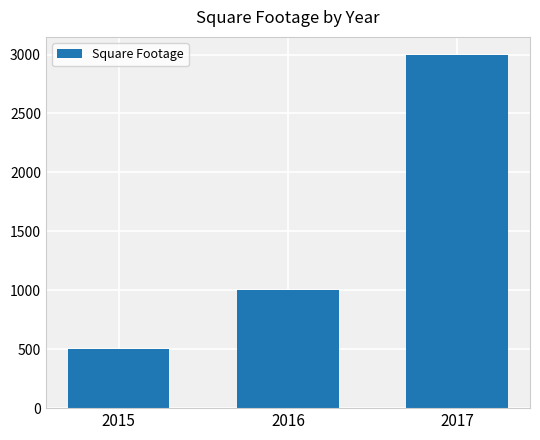

List the labels in order of value, largest first.

2017, 2016, 2015